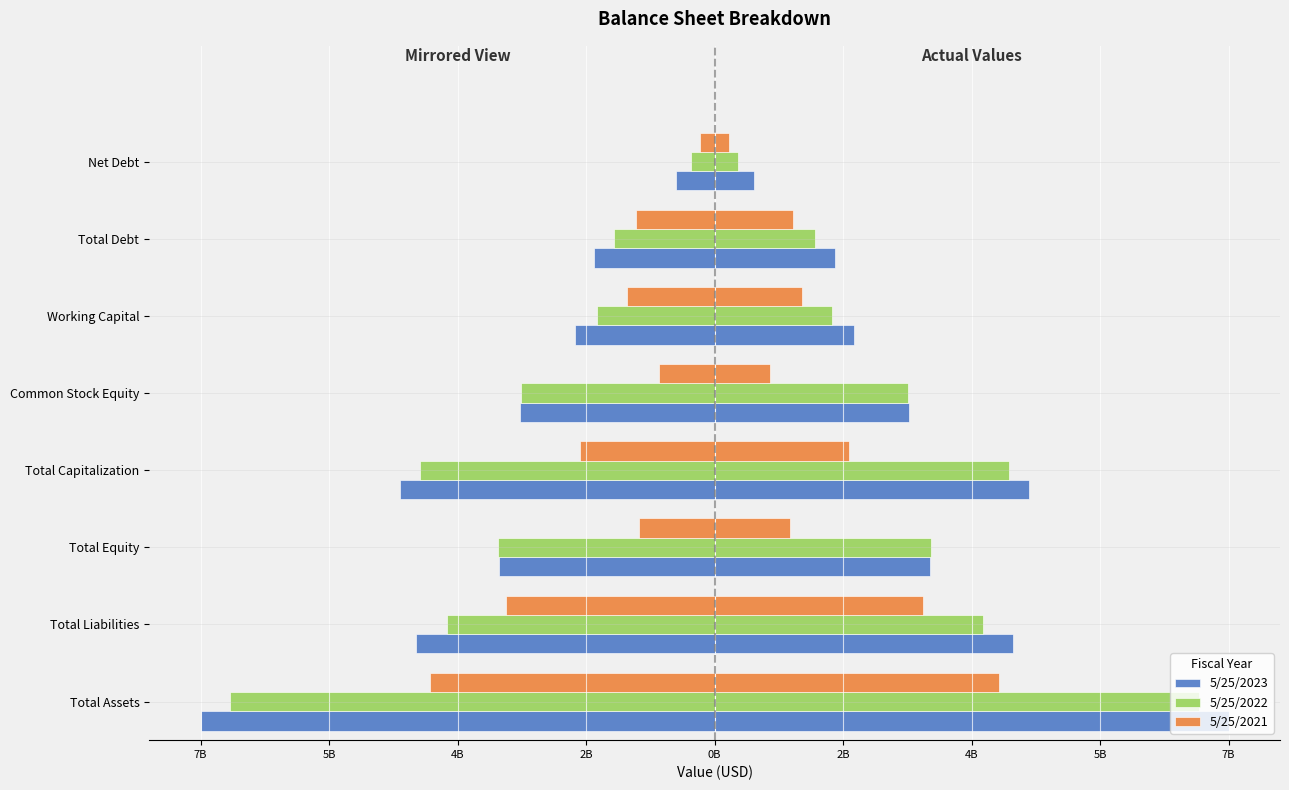

Is it true that 5/25/2021 equals -1208656000 at Working Capital?

True